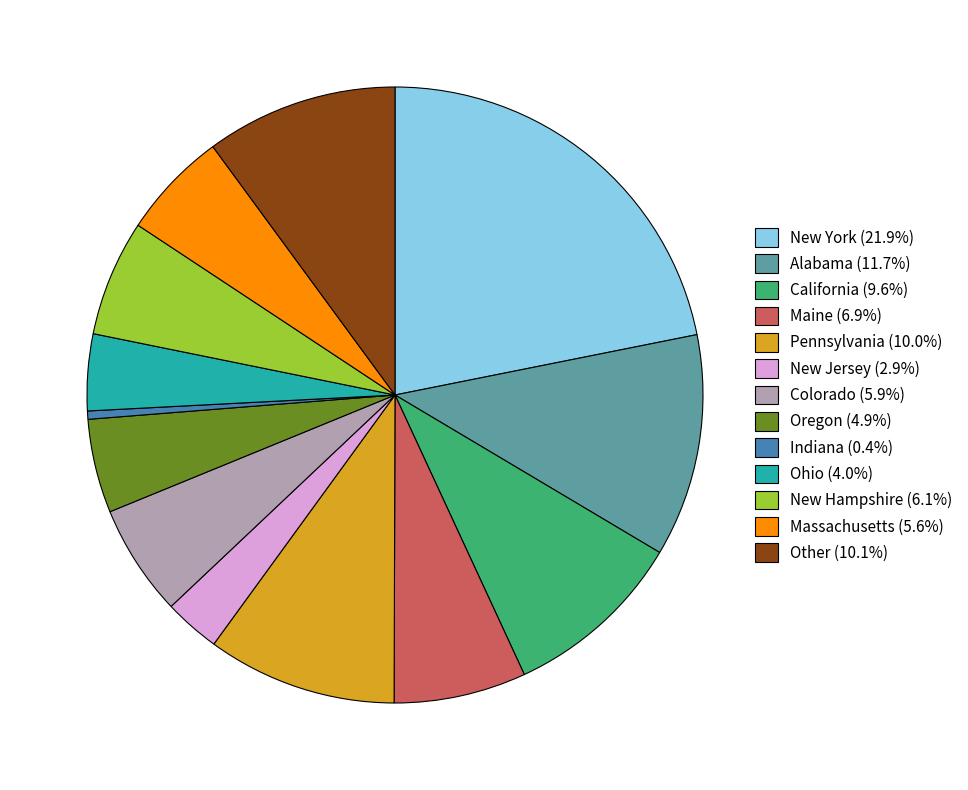

How many slices are in this pie chart?

13